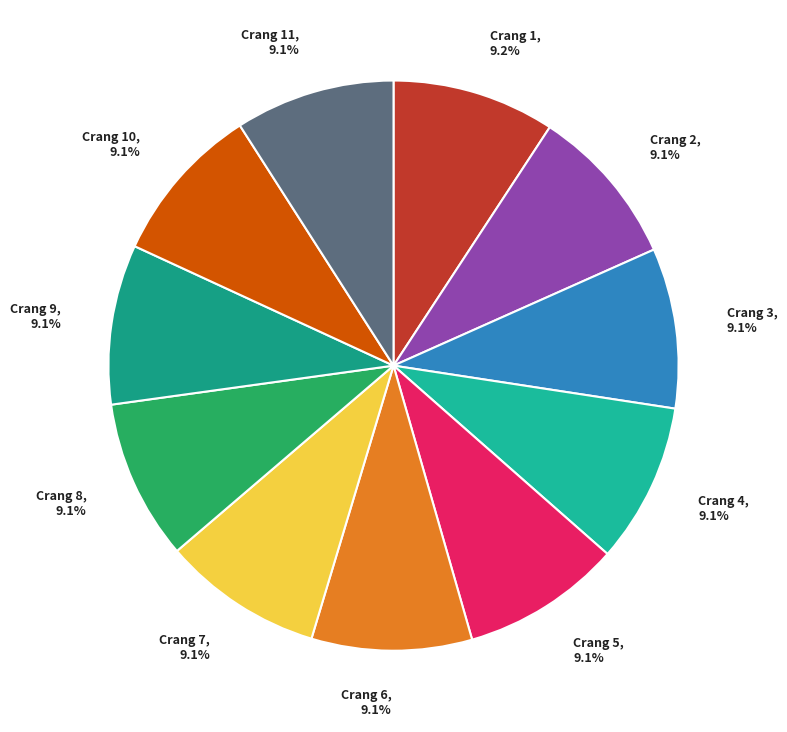

Combined, what portion of the pie is Crang 10, 9.1% and Crang 2, 9.1%?

18.2%